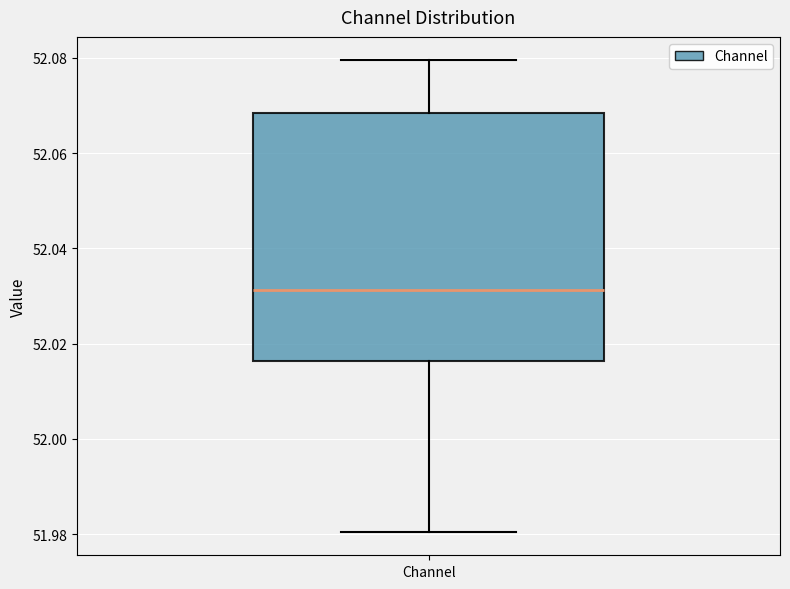

Where is the lower edge of the box for Channel on the y-axis? The values are not printed on the chart, so give them approximately, as read against the axis.

52.016